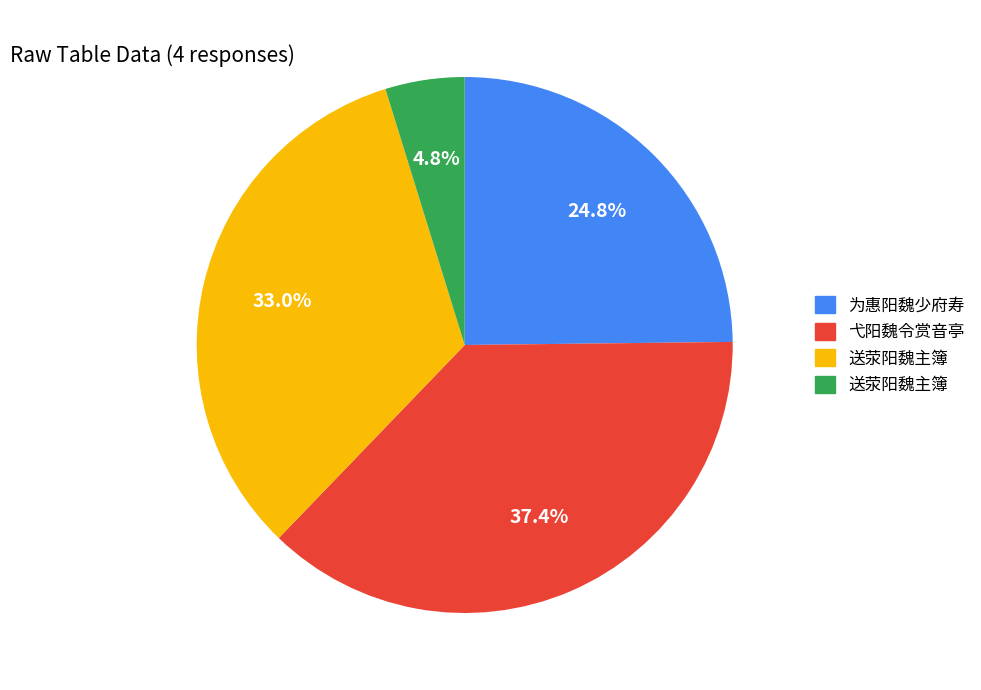

How many slices are in this pie chart?

4